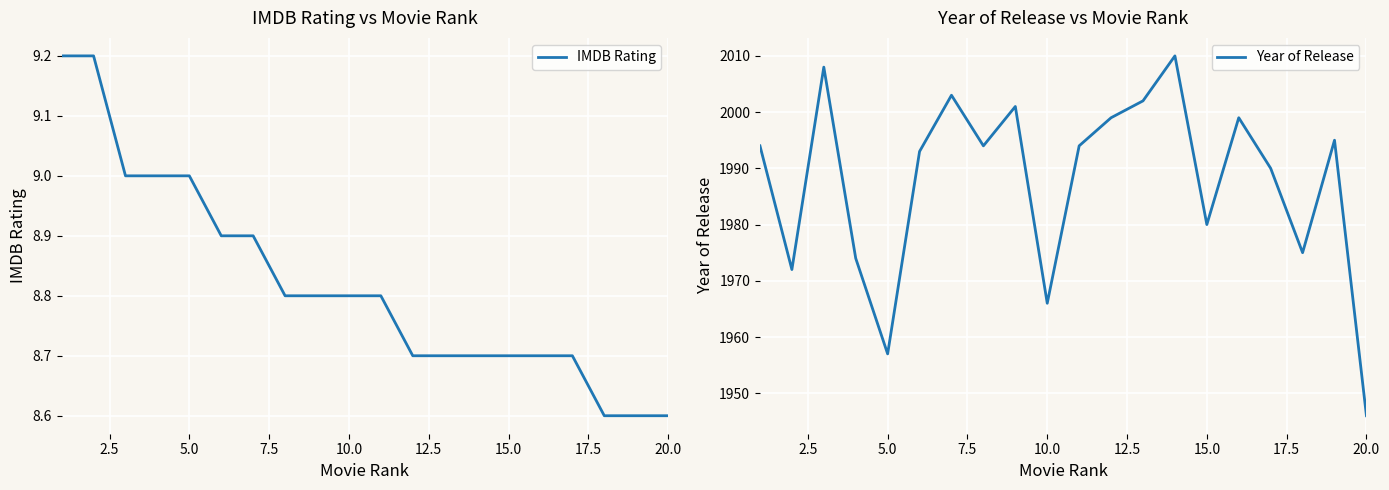

Which category has the lowest value in the Year of Release series?

20.0